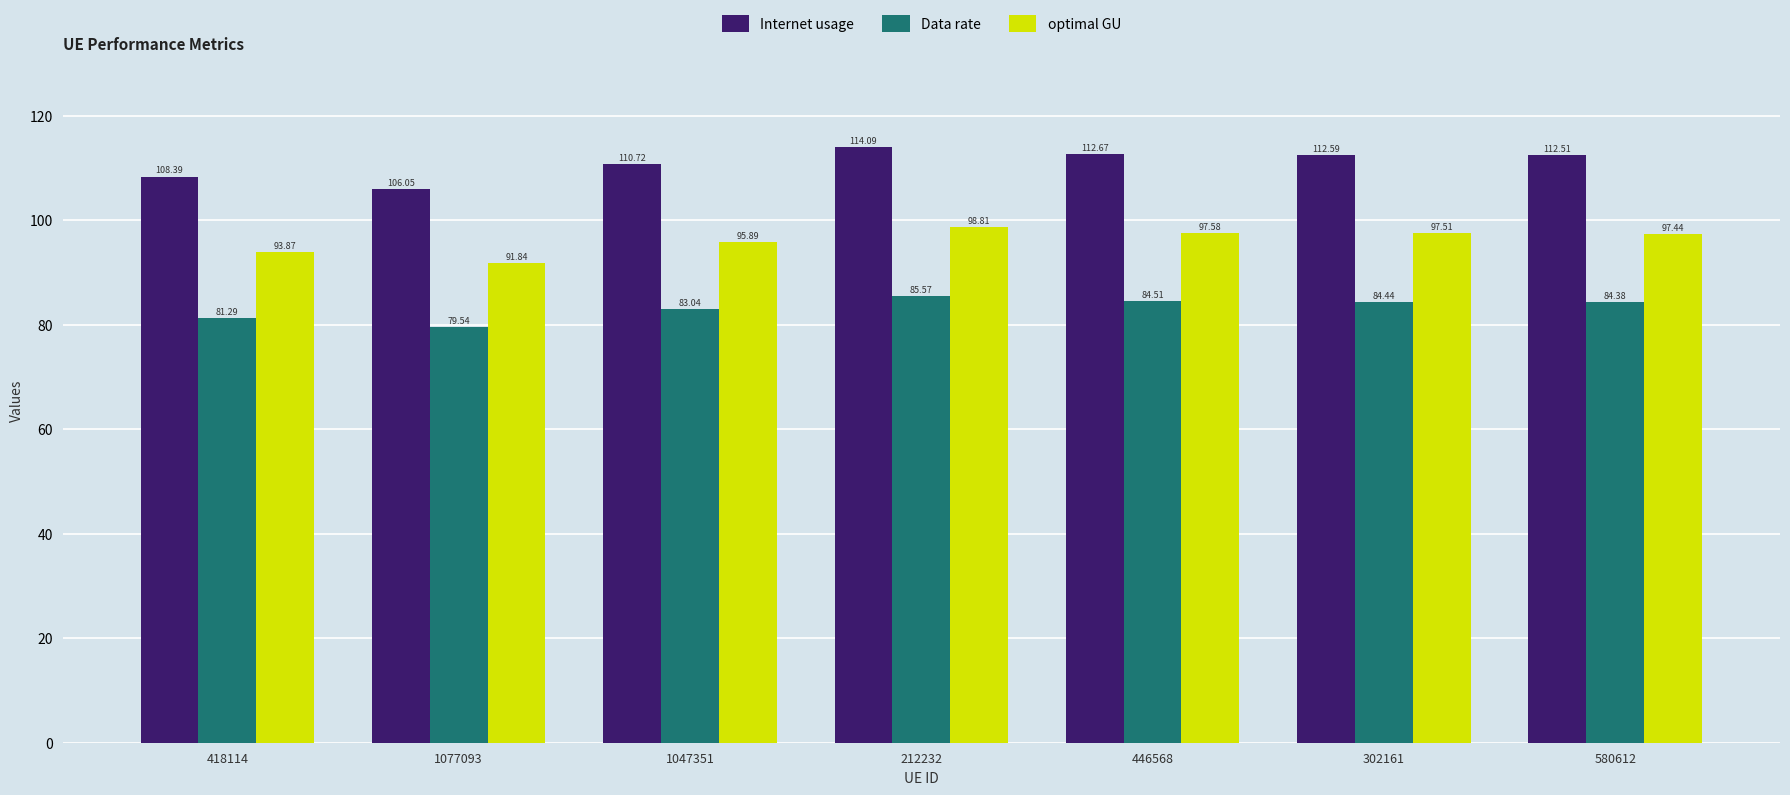

What is the spread (max minus min) of values at 212232?

28.5